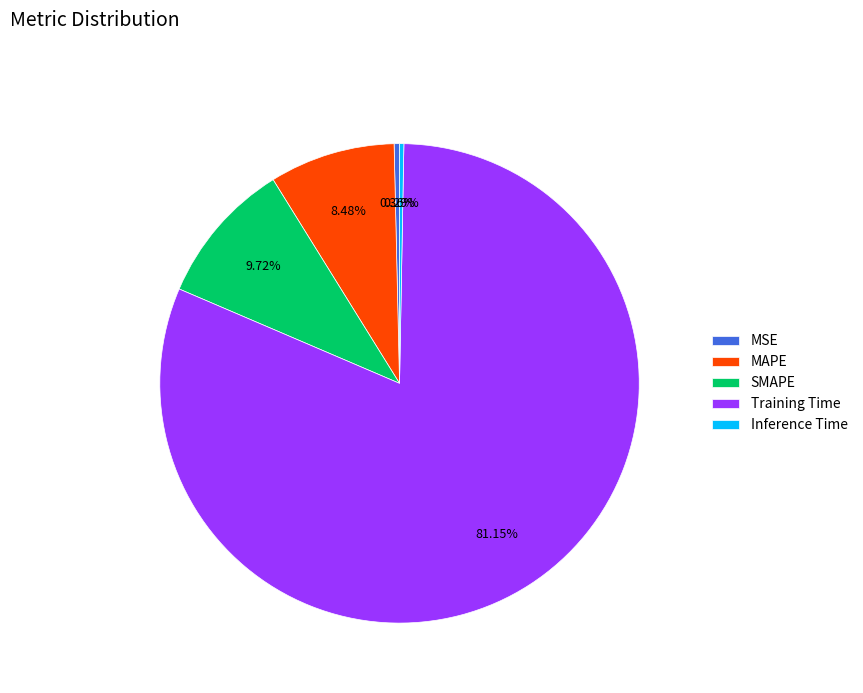

How many slices are in this pie chart?

5